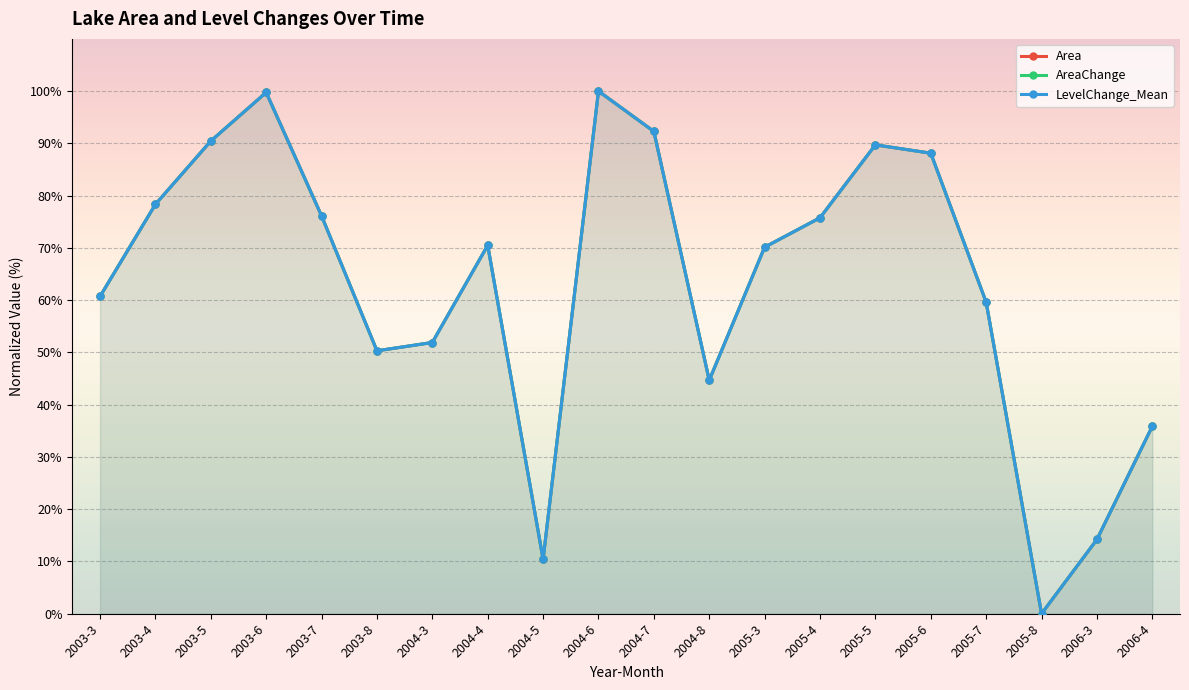

What is the maximum value for AreaChange?

100.0